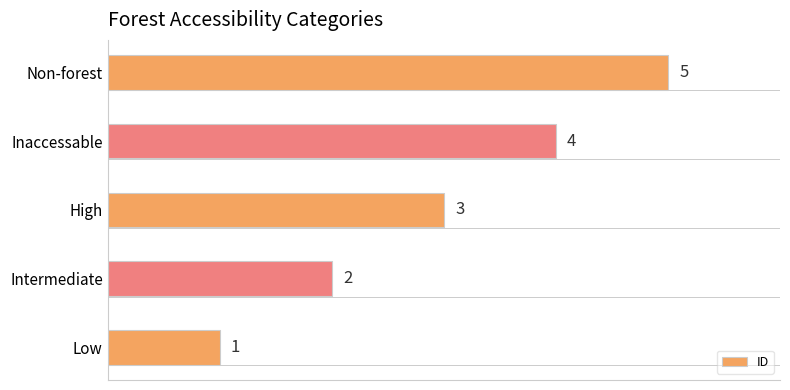

Which has a higher value, Low or Non-forest?

Non-forest